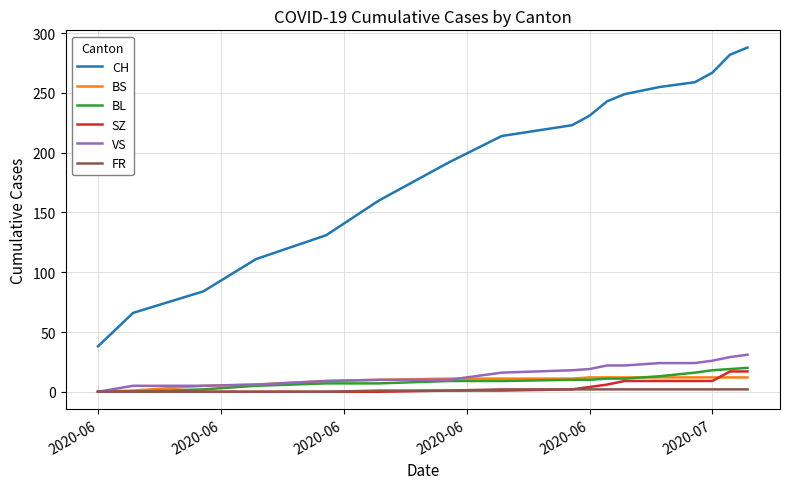

Does the chart display data point markers on the line(s)?

No